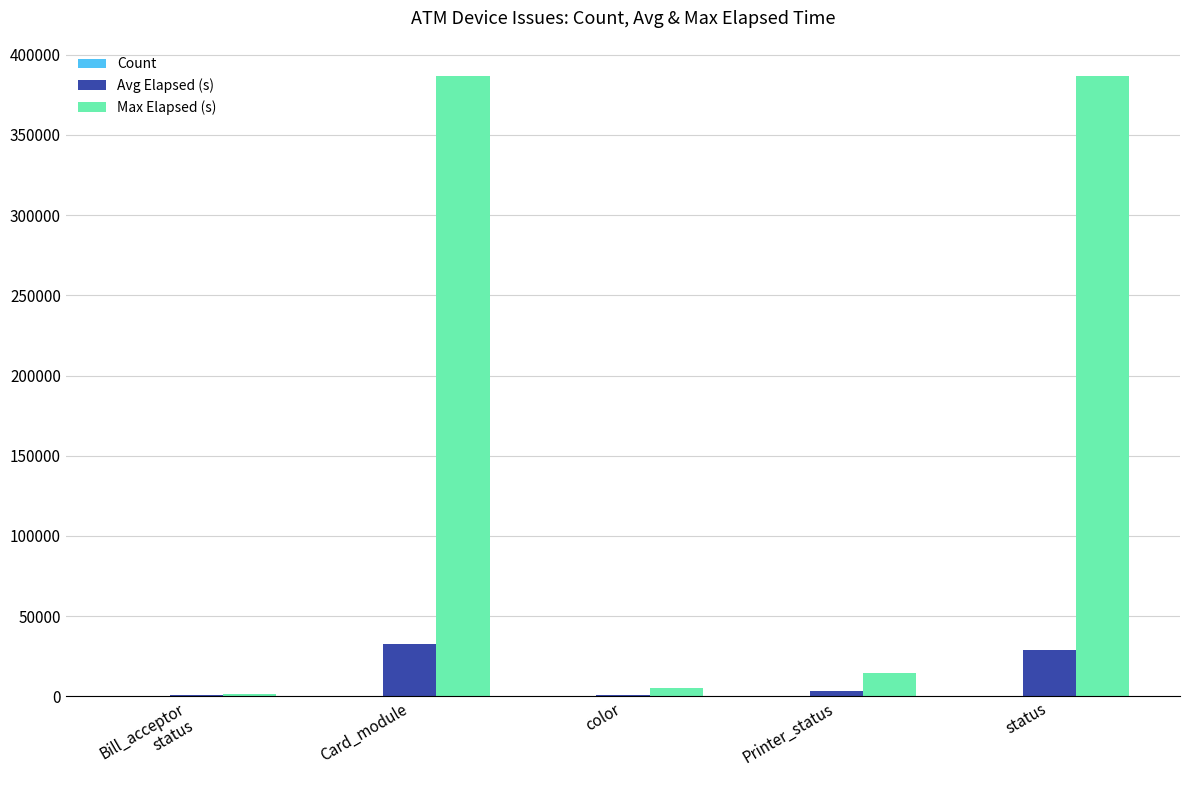

How many data points does each series have?

5